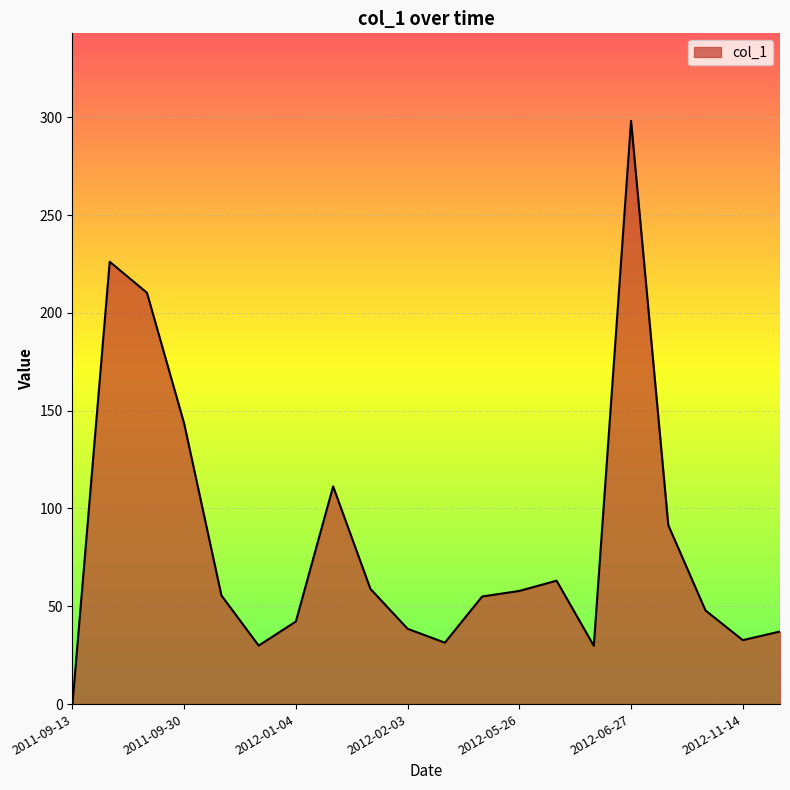

What is the difference between the maximum and minimum values?

298.2